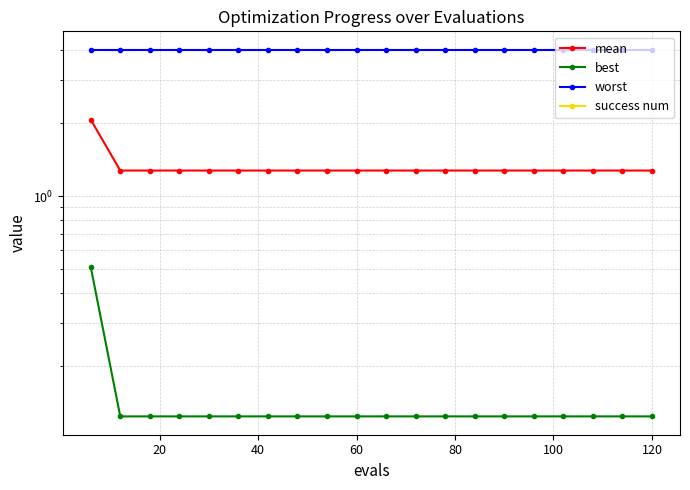

True or false: mean has more than 0 points higher than both neighbors.

False